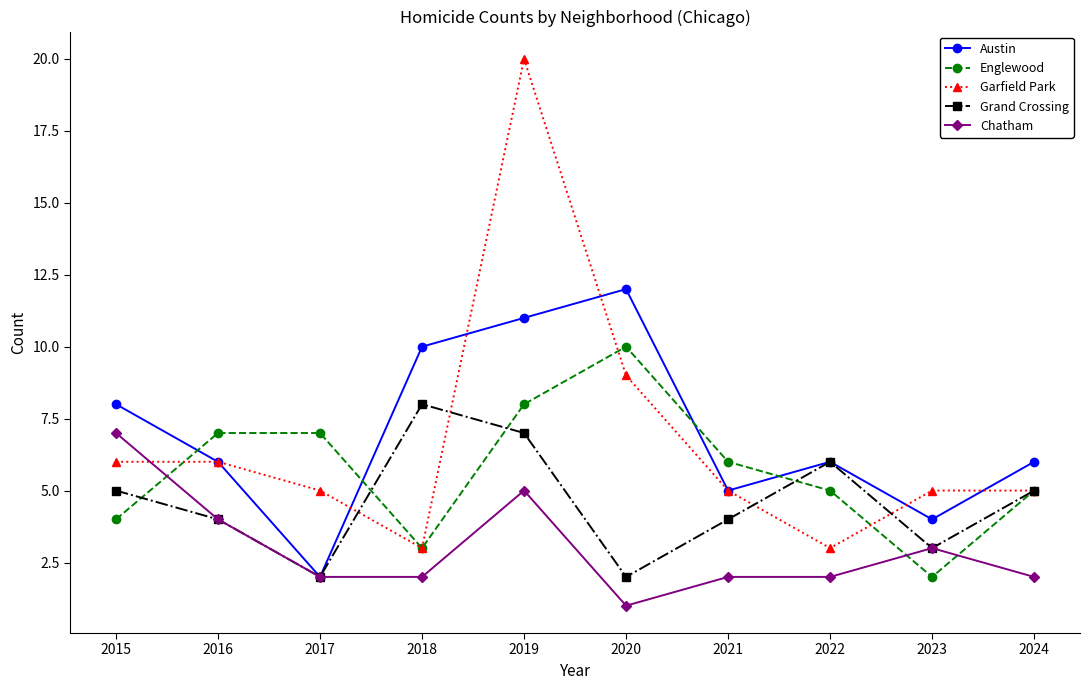

True or false: Garfield Park and Englewood cross at least once.

True